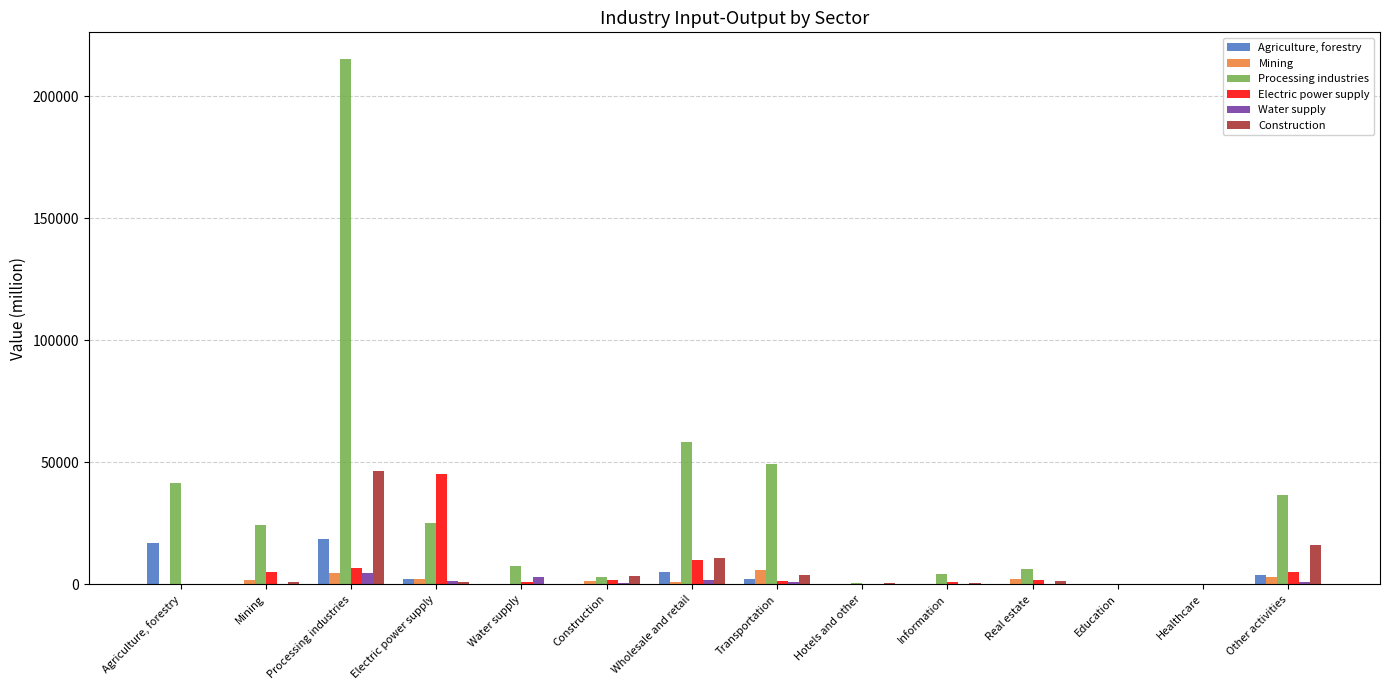

True or false: Construction has a value of 962.4 at Electric power supply.

True